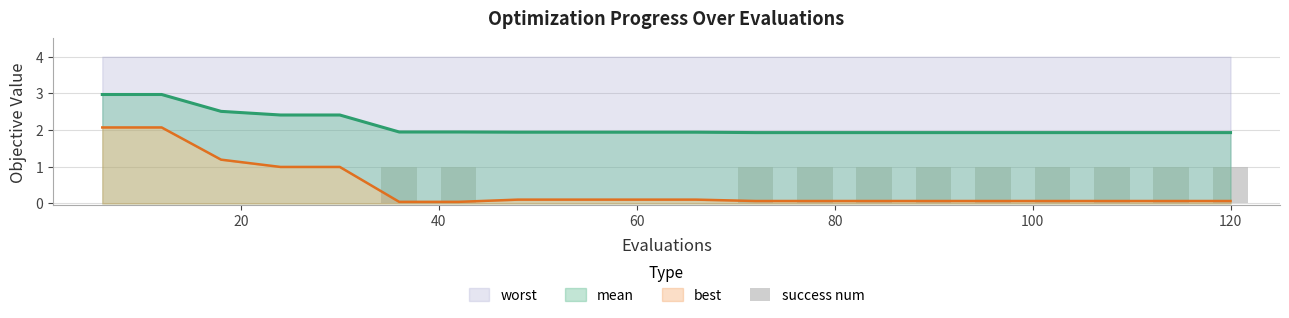

The value at 9 is 1. True or false?

False